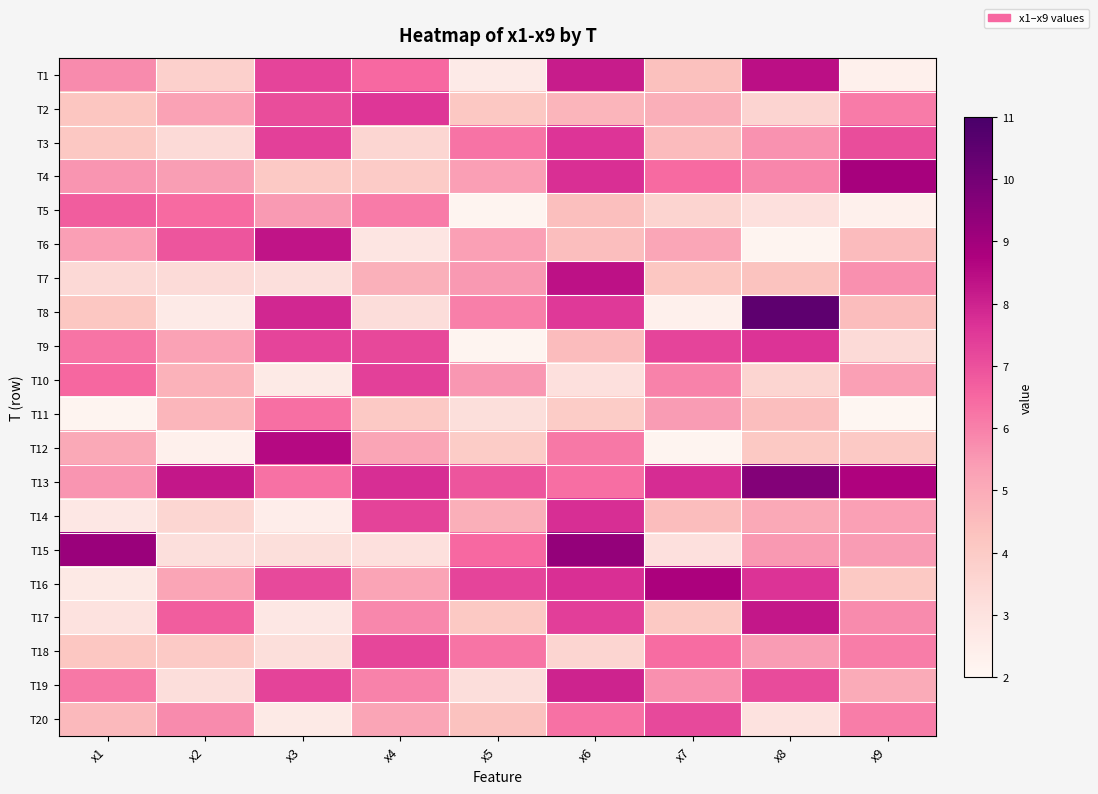

What is the minimum value shown in the chart?

2.1